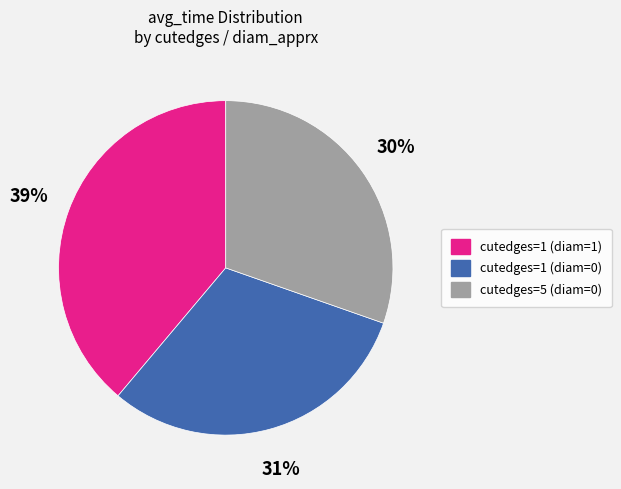

How many segments does this pie chart have?

3